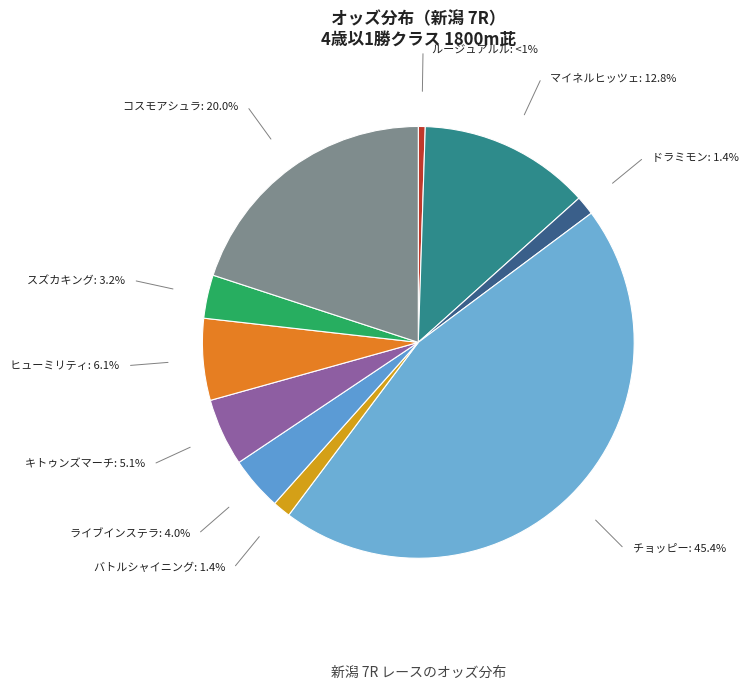

Count the number of slices in the pie.

10